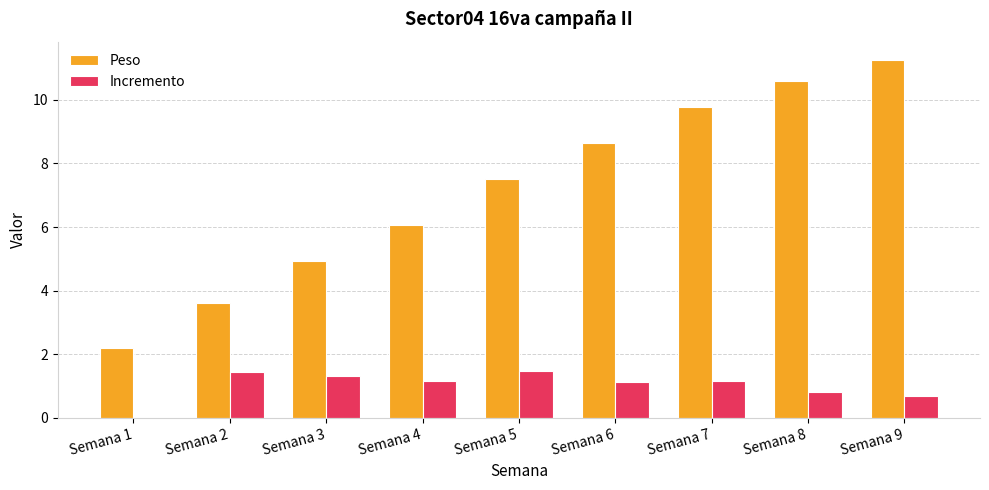

Is it true that Incremento equals 0.6 at Semana 5?

False